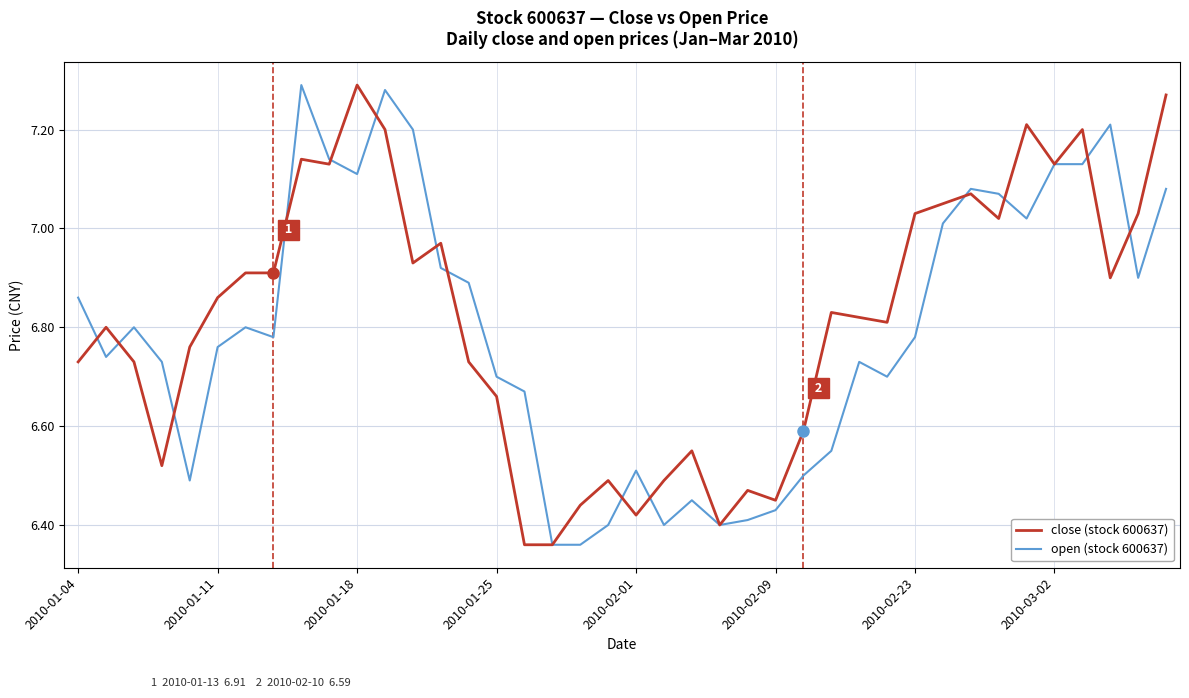

What is the total value across all series at 2010-02-23?

13.8